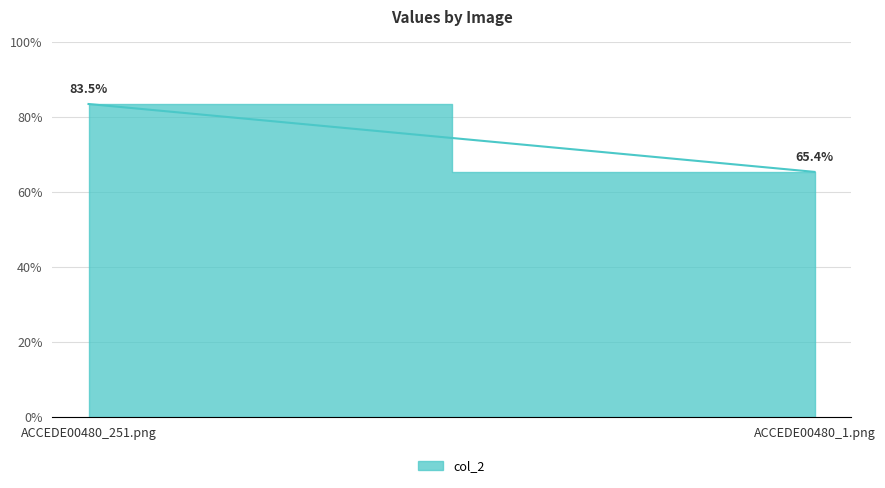

Count the number of data series in this chart.

1